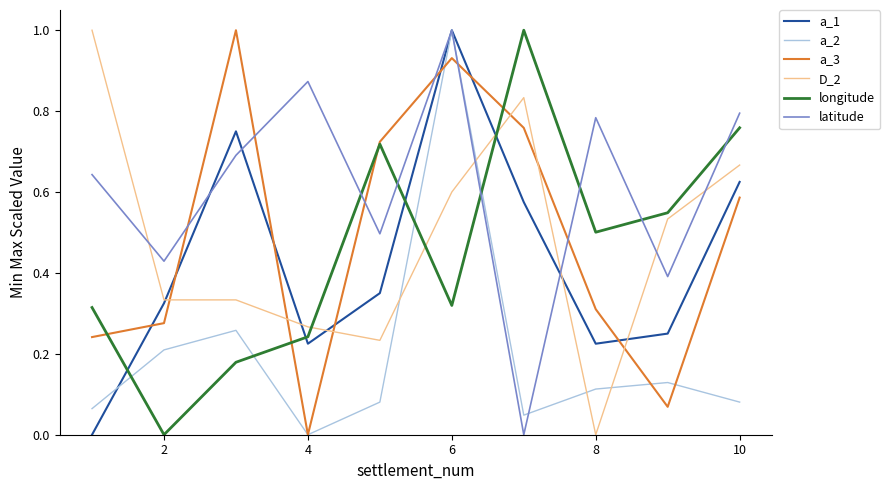

What is the maximum value for longitude?

1.0